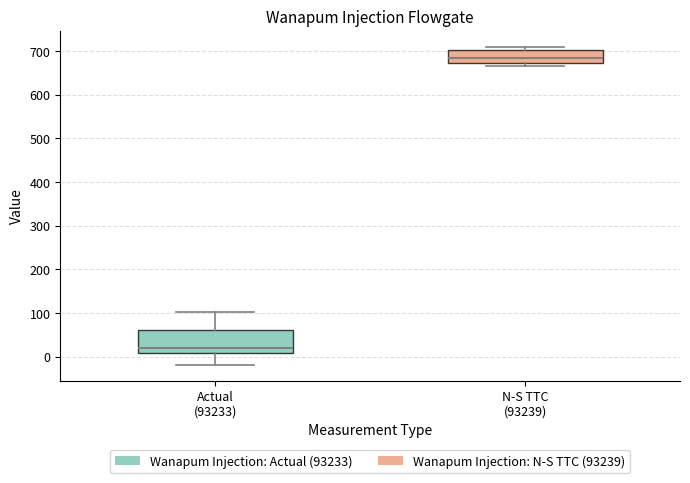

Reading left to right, transcribe this box plot: for each box, give where its median line is, the range the box spans, and where its two whiskers end, as read against the y-axis. The values are not printed on the chart, so give them approximately, as read against the axis.

Actual (93233): median 20, box 10 to 60, whiskers -20 to 100
N-S TTC (93239): median 680, box 670 to 700, whiskers 670 (just below the box's lower edge) to 710